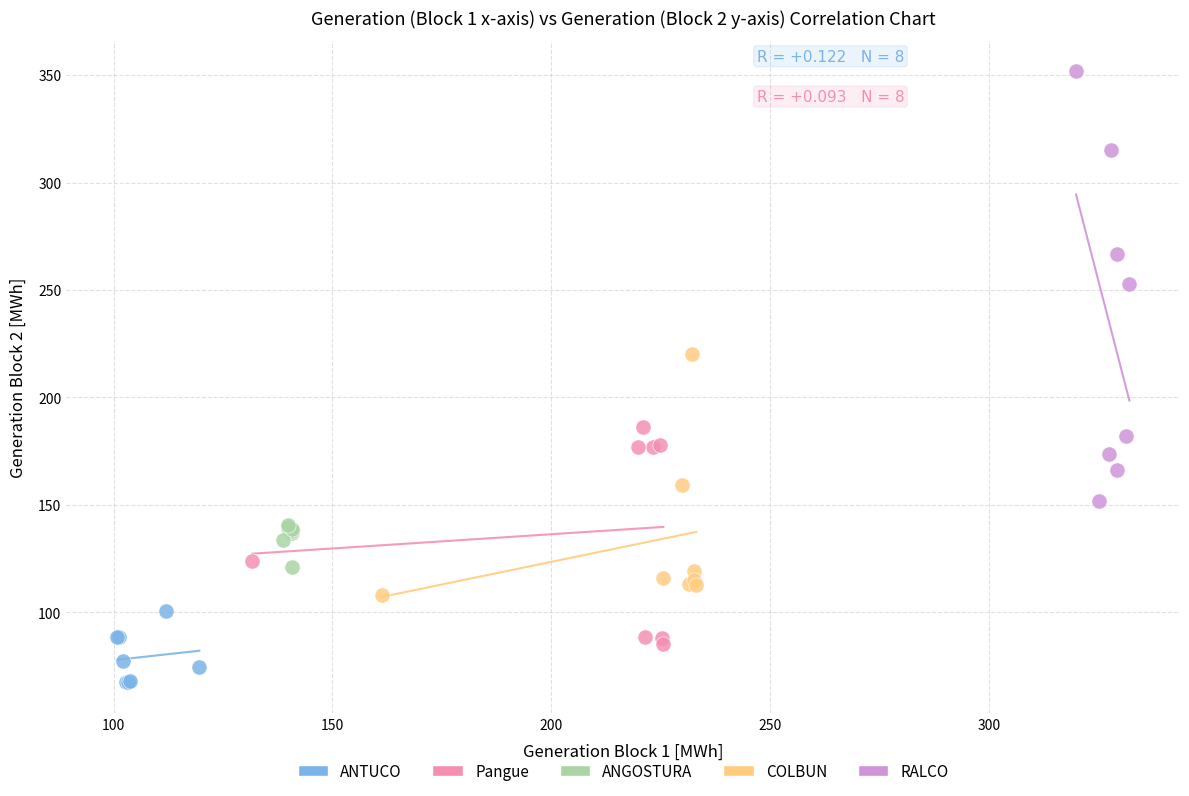

Which series contains the highest Y value?

RALCO